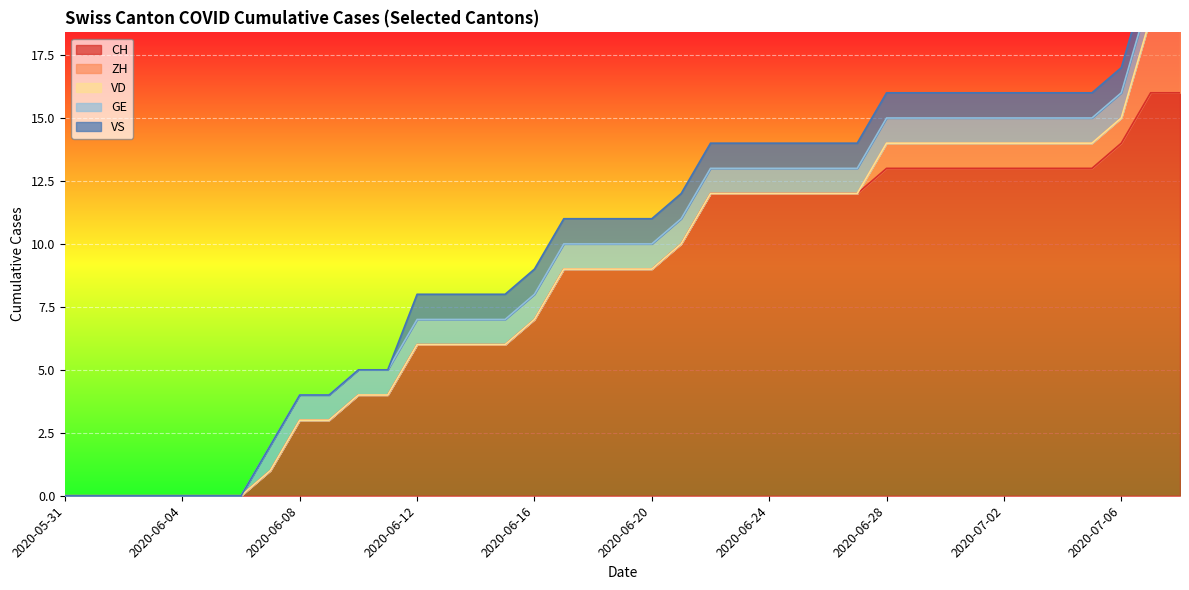

Which series changed the most between 2020-06-03 and 2020-06-04?

CH